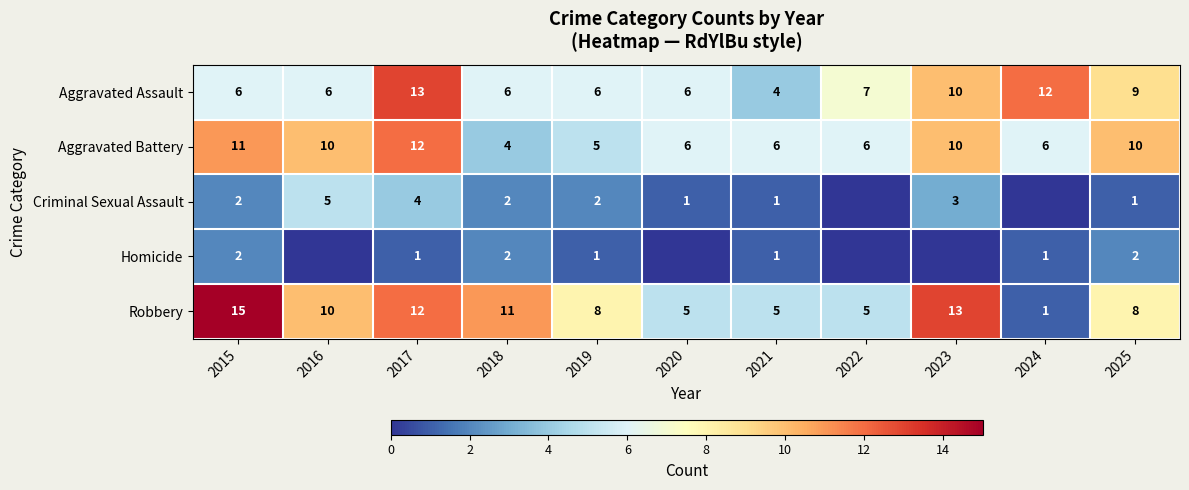

What is the difference between the highest and lowest values at 2020?

6